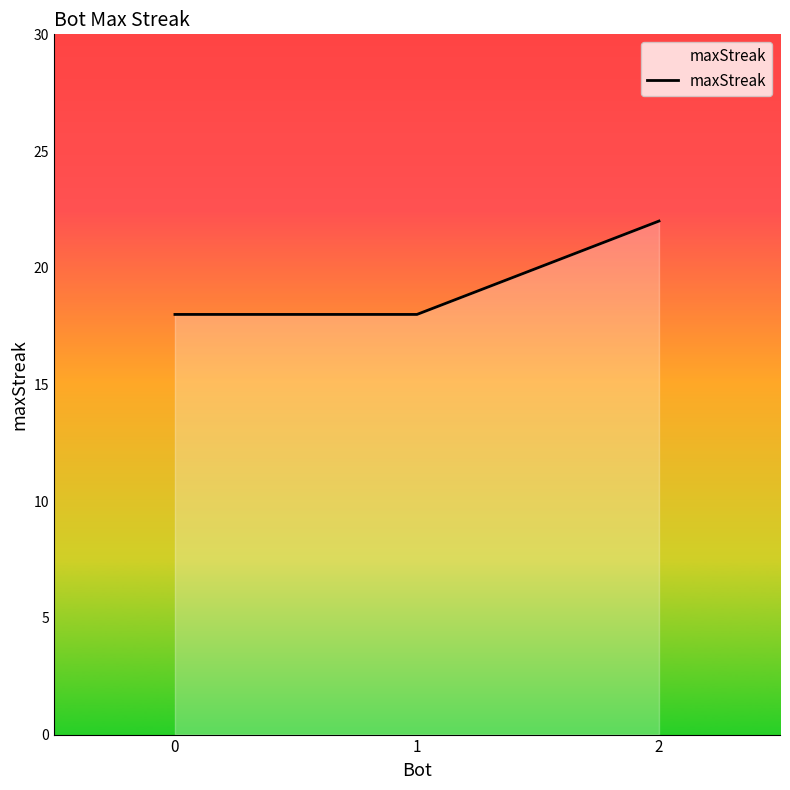

How many lines are shown in the chart?

1